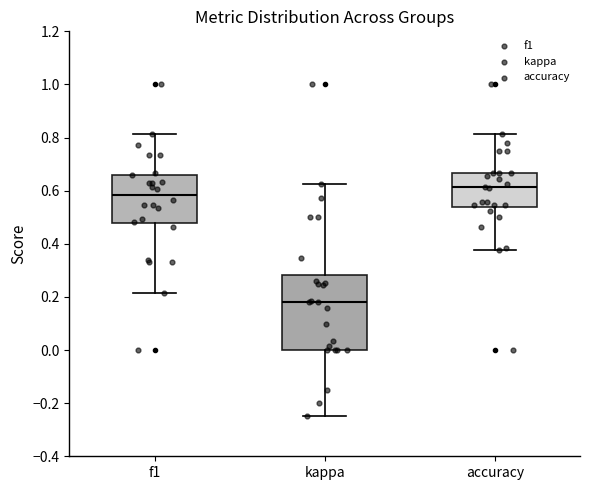

Reading left to right, transcribe this box plot: for each box, give where its median line is, the range the box spans, and where its two whiskers end, as read against the y-axis. The values are not printed on the chart, so give them approximately, as read against the axis.

f1: median 0.58, box 0.48 to 0.66, whiskers 0.22 to 0.82
kappa: median 0.18, box 0.00 to 0.28, whiskers -0.24 to 0.62
accuracy: median 0.62, box 0.54 to 0.66, whiskers 0.38 to 0.82